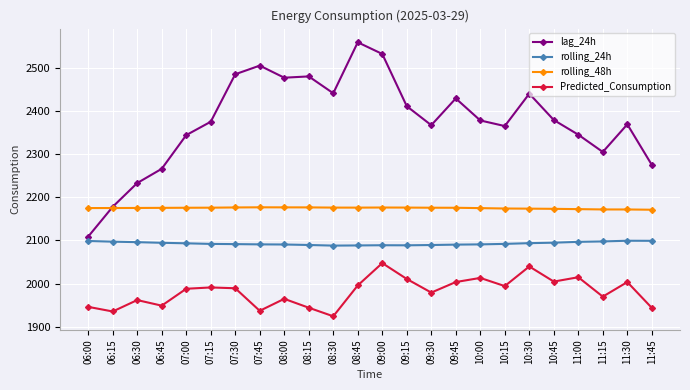

What is the label of the 24th point from the left?

11:45